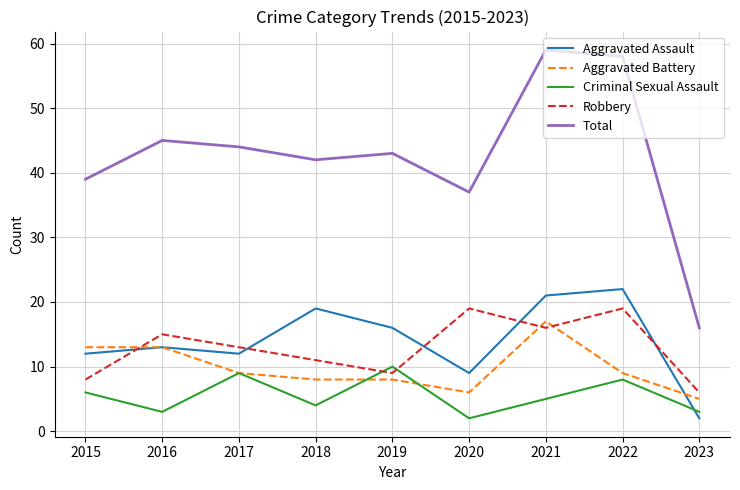

True or false: Aggravated Battery has a value of 8 at 2018.

True